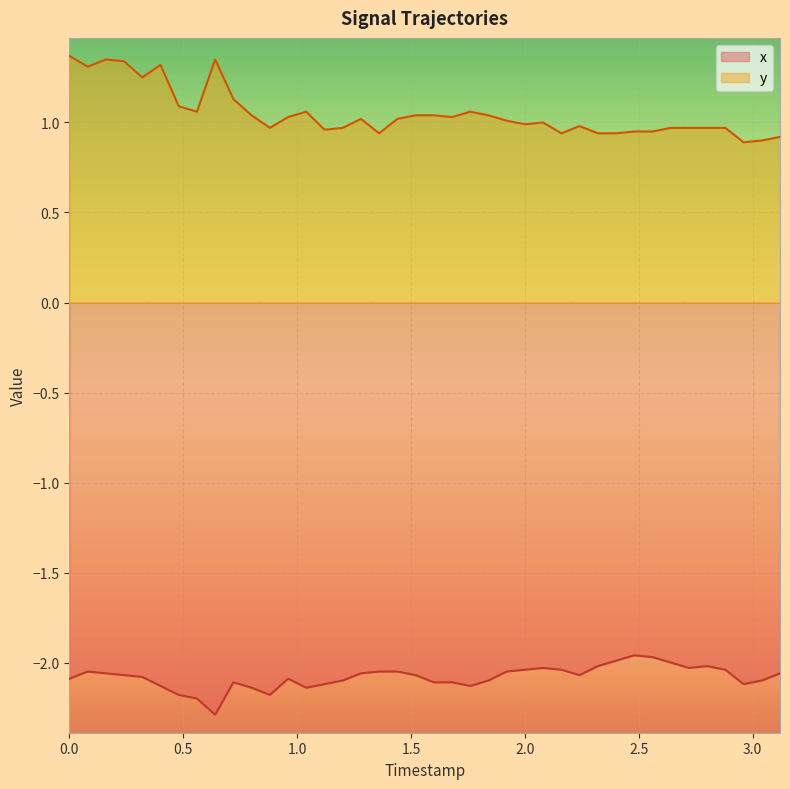

List the series in order of their overall mean, highest first.

y, x